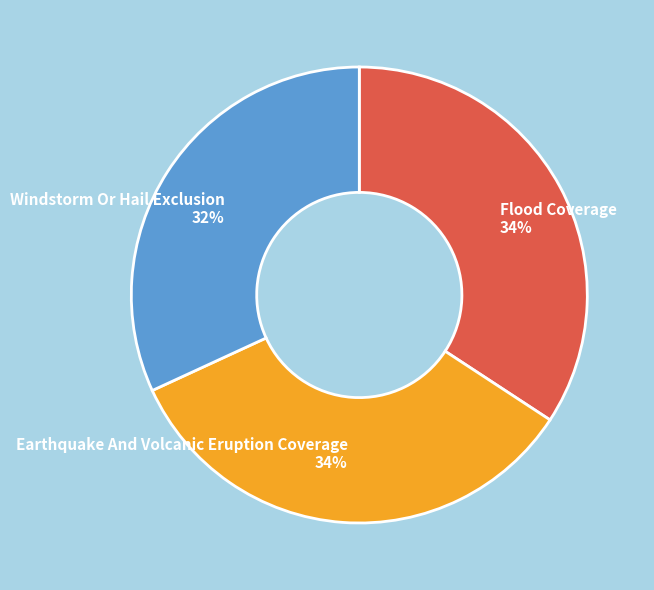

To the nearest percent, what is the difference between the Flood Coverage and Windstorm Or Hail Exclusion slice percentages?

2%